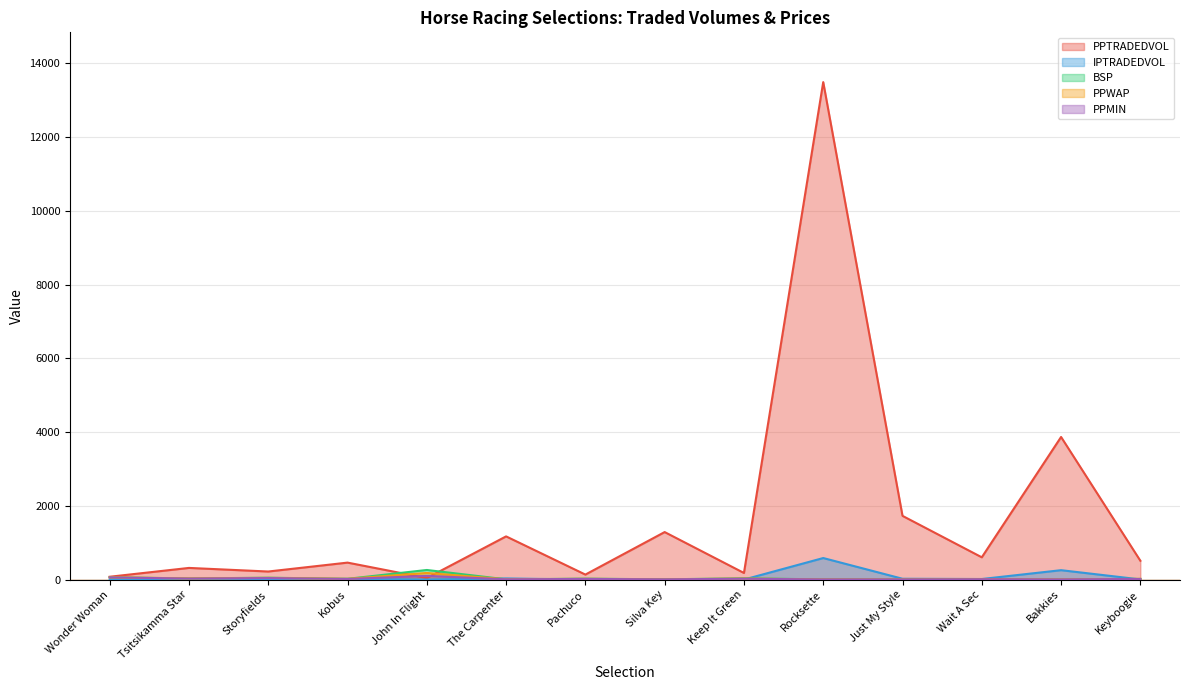

Reading right to left, list all the values displayed in this chart.

PPTRADEDVOL: Keyboogie=509.8	Bakkies=3866.3	Wait A Sec=603.8	Just My Style=1727.3	Rocksette=13489.3	Keep It Green=179.2	Silva Key=1288.0	Pachuco=135.2	The Carpenter=1171.0	John In Flight=40.6	Kobus=459.9	Storyfields=218.3	Tsitsikamma Star=315.9	Wonder Woman=76.5
IPTRADEDVOL: Keyboogie=4.3	Bakkies=254.5	Wait A Sec=15.2	Just My Style=22.2	Rocksette=583.9	Keep It Green=0.2	Silva Key=1.2	Pachuco=0.1	The Carpenter=30.7	John In Flight=0.6	Kobus=18.9	Storyfields=3.1	Tsitsikamma Star=6.1	Wonder Woman=0.2
BSP: Keyboogie=17.8	Bakkies=4.9	Wait A Sec=9.7	Just My Style=4.9	Rocksette=4.4	Keep It Green=35.1	Silva Key=6.5	Pachuco=25.2	The Carpenter=6.5	John In Flight=260.0	Kobus=20.3	Storyfields=50.9	Tsitsikamma Star=29.7	Wonder Woman=63.3
PPWAP: Keyboogie=18.3	Bakkies=5.3	Wait A Sec=11.1	Just My Style=4.9	Rocksette=4.6	Keep It Green=26.5	Silva Key=6.6	Pachuco=19.7	The Carpenter=7.2	John In Flight=179.2	Kobus=19.3	Storyfields=46.3	Tsitsikamma Star=31.3	Wonder Woman=61.0
PPMIN: Keyboogie=16.0	Bakkies=4.7	Wait A Sec=9.3	Just My Style=4.6	Rocksette=4.3	Keep It Green=22.4	Silva Key=6.2	Pachuco=17.5	The Carpenter=7.0	John In Flight=100.0	Kobus=16.0	Storyfields=40.6	Tsitsikamma Star=27.1	Wonder Woman=58.4